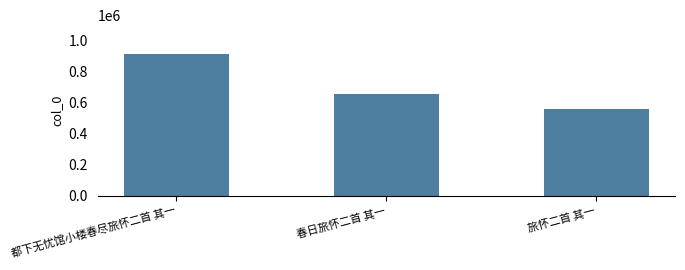

What is the ratio of the value at 都下无忧馆小楼春尽旅怀二首 其一 to the value at 春日旅怀二首 其一?

1.4